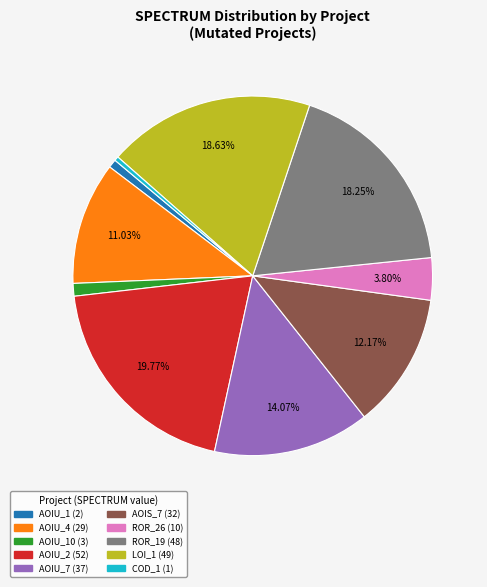

Is there any slice that represents more than half of the pie?

No